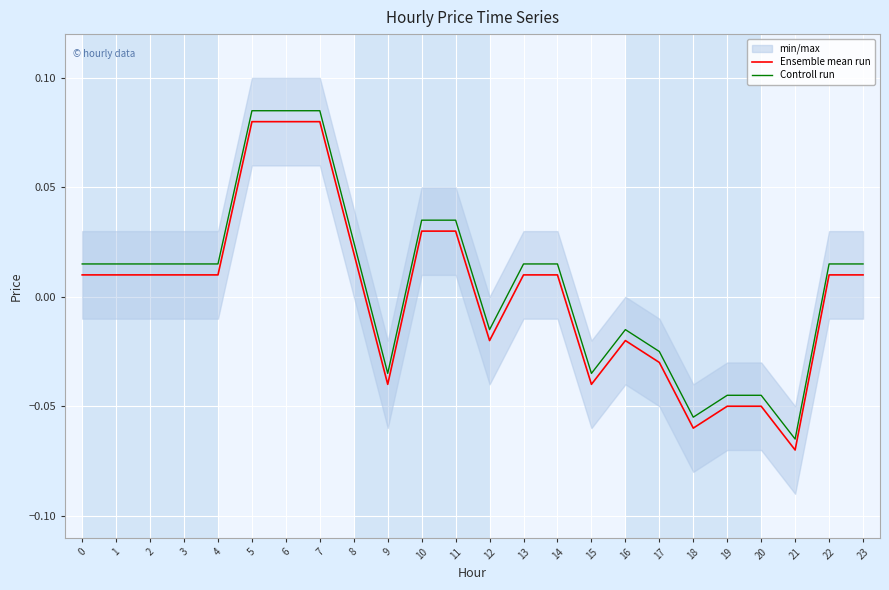

Rank the series by their average value, from highest to lowest.

Controll run, Ensemble mean run